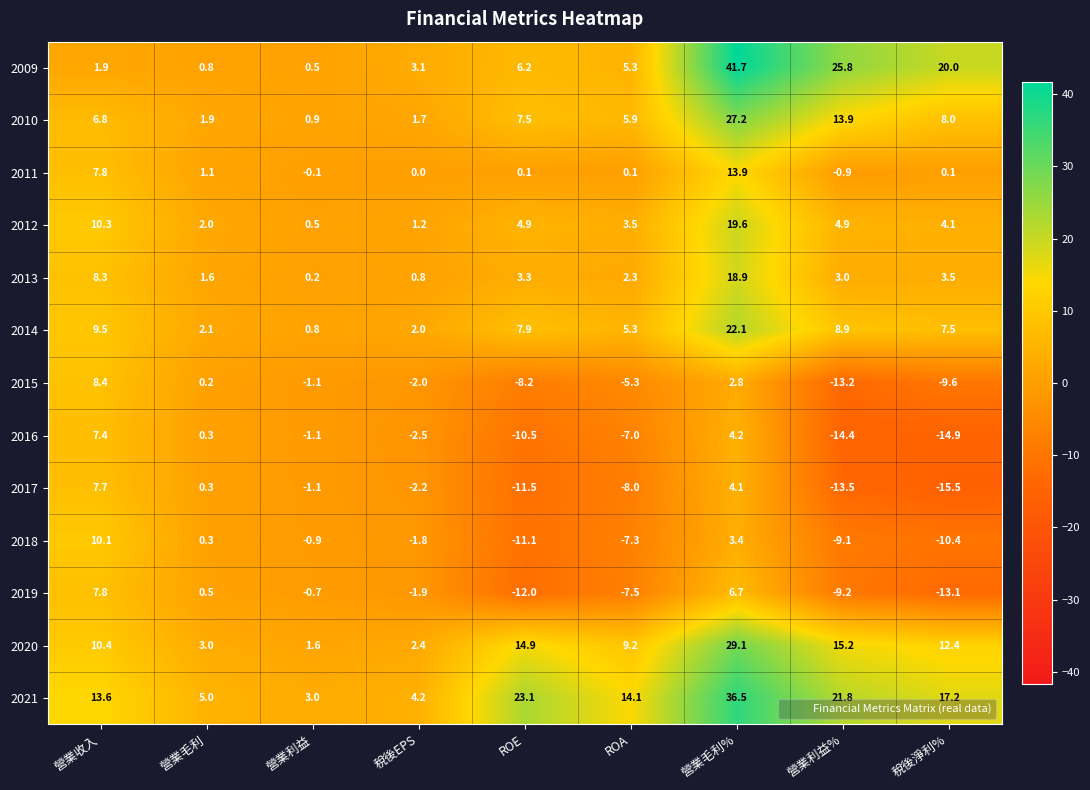

Which series has the widest spread of values?

2009